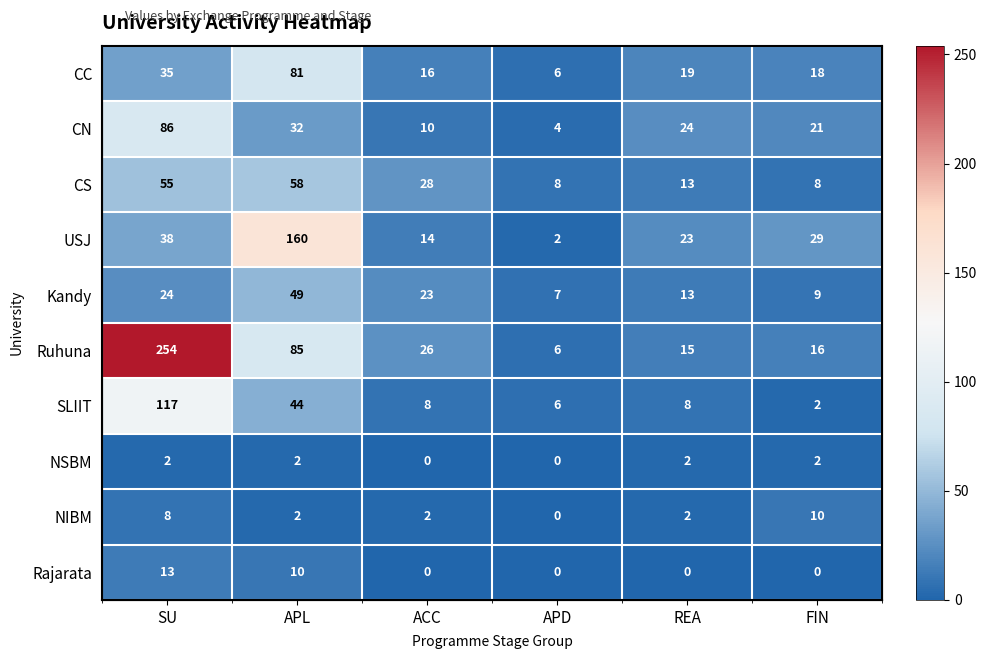

List the labels in order of USJ value, largest first.

APL, SU, FIN, REA, ACC, APD